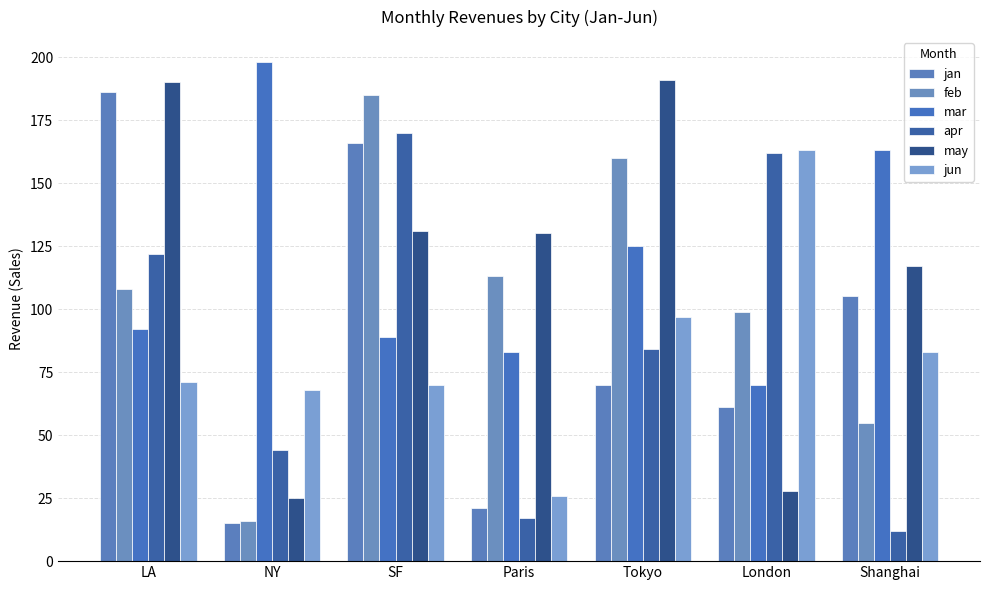

Count the feb values in the range 55 to 160.

5